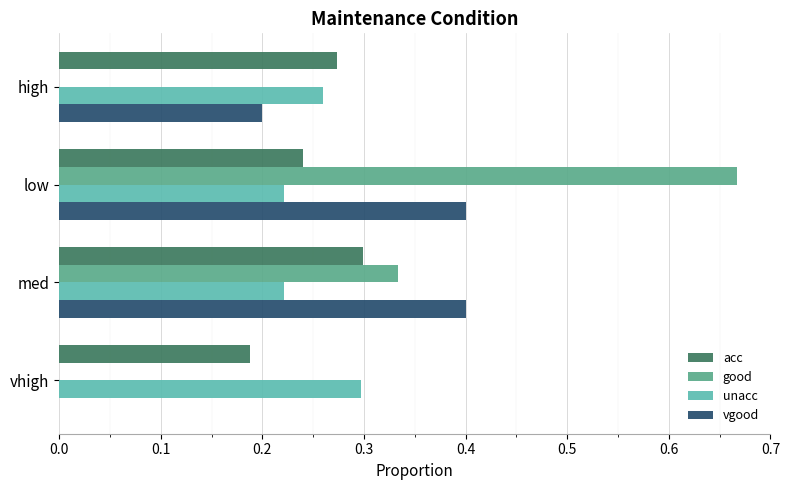

How many data points does each series have?

4